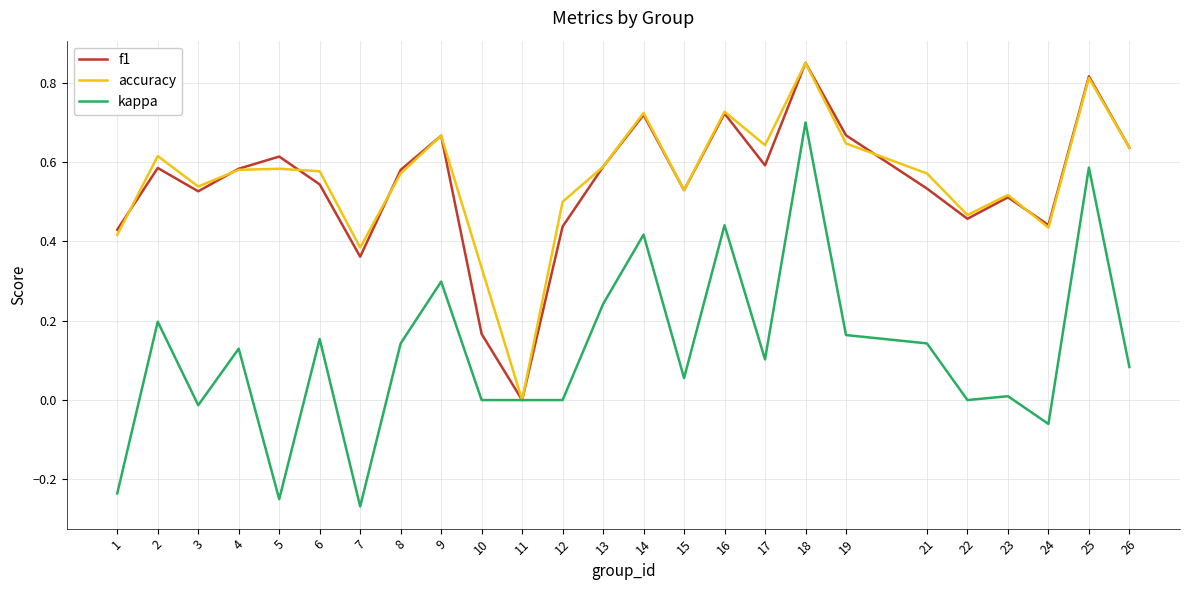

At which label does kappa reach its peak?

18